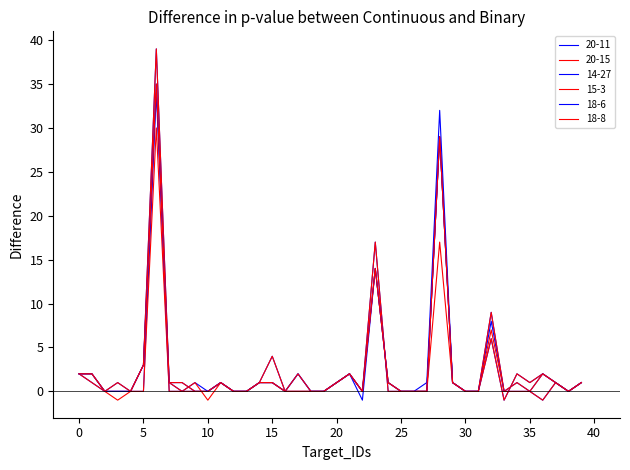

What is the greatest value displayed?

39